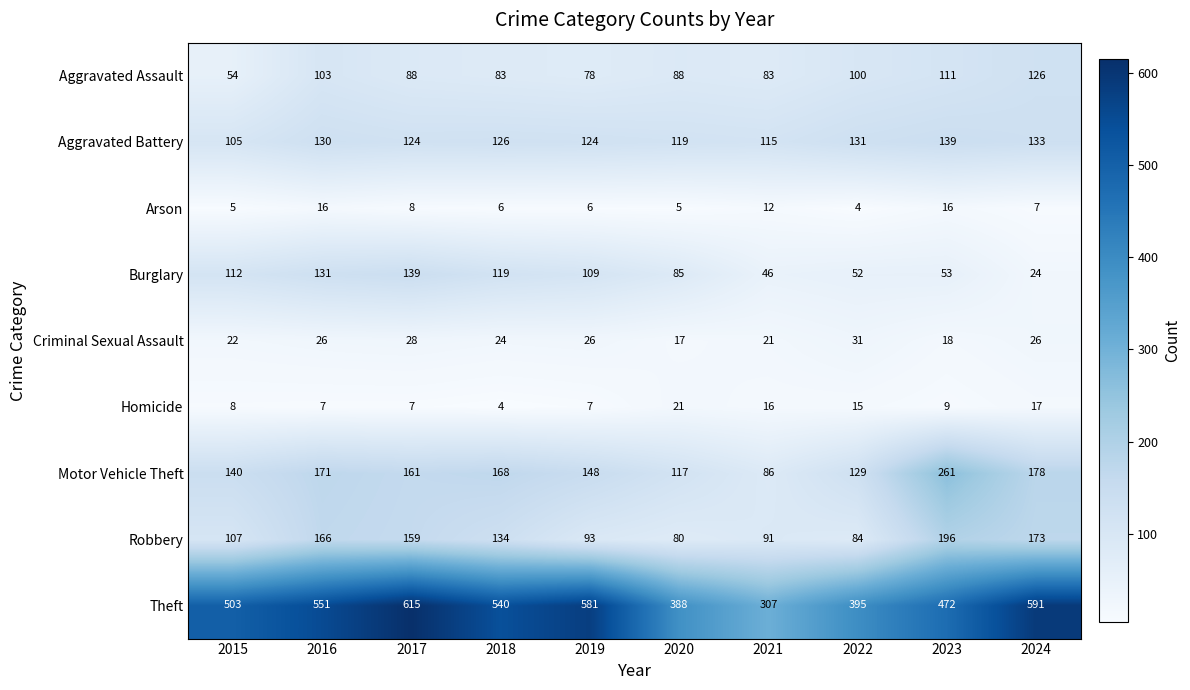

Which label corresponds to the largest value in the chart?

2017